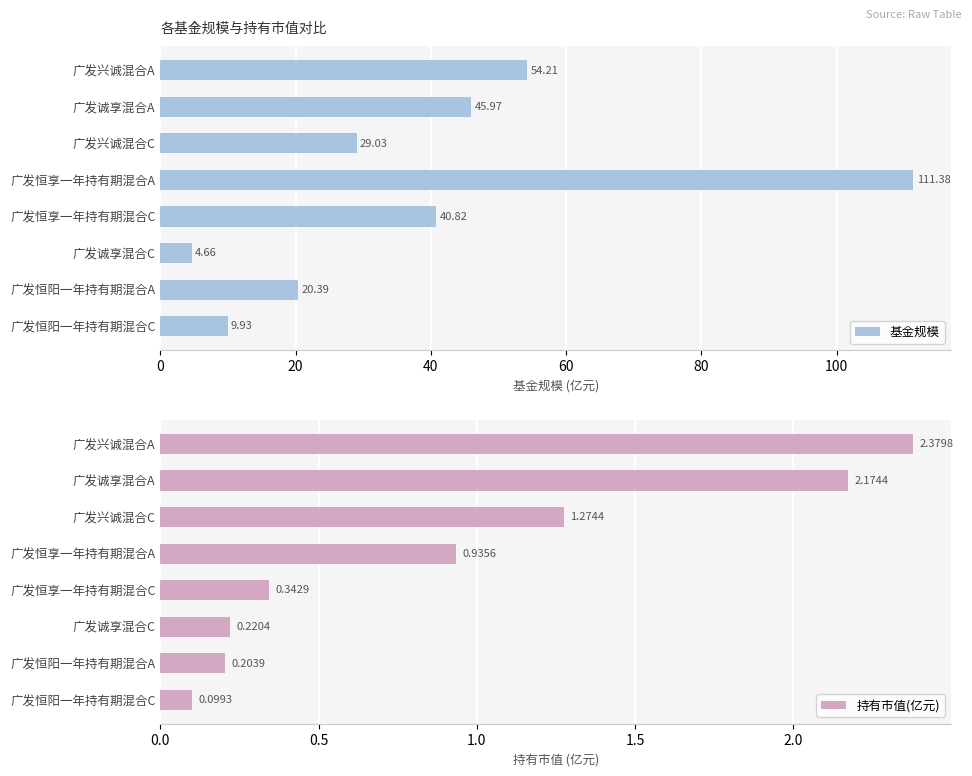

What is the difference between the second highest and second lowest values in the 基金规模 series?

44.3